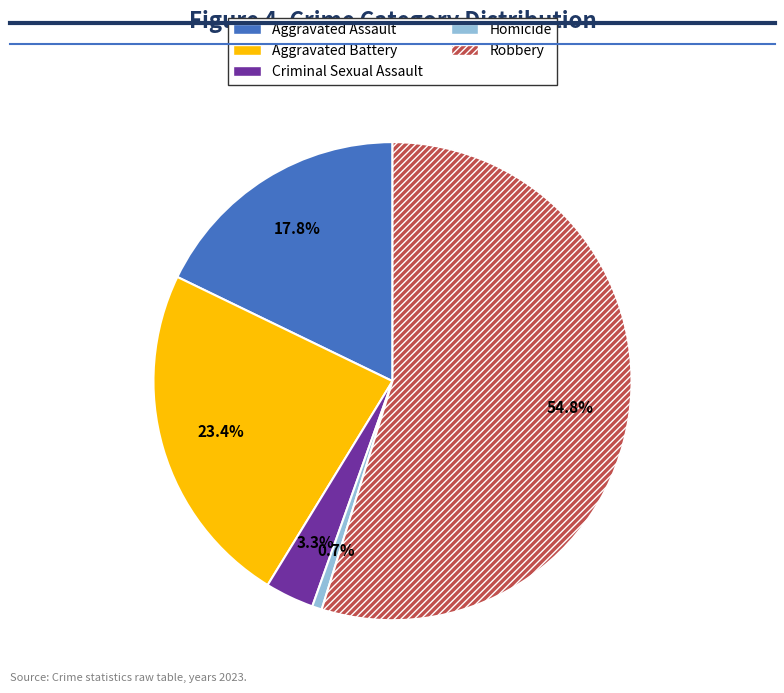

What is the majority slice?

Robbery